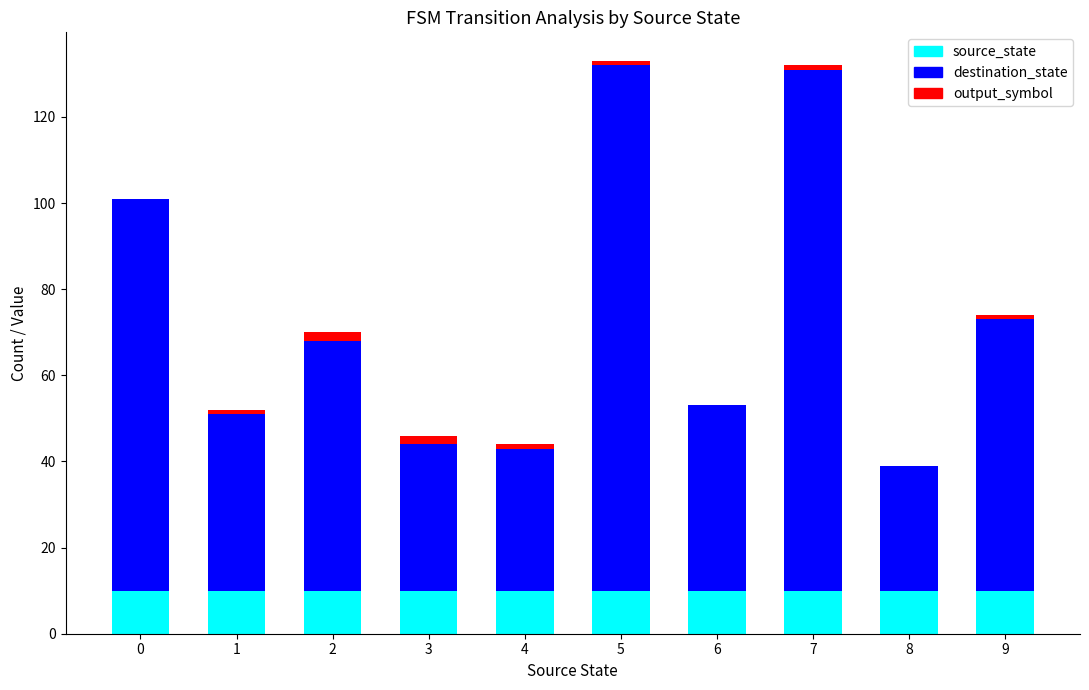

The source_state series shows 10 at 3. True or false?

True